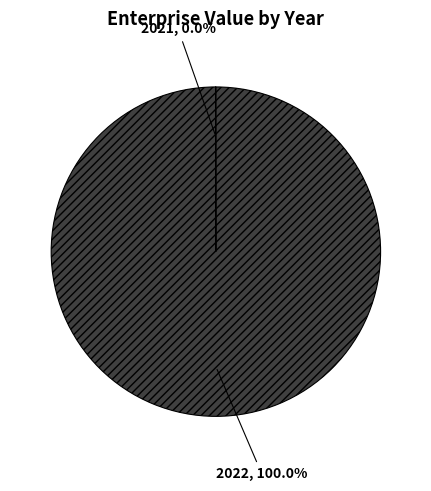

What is the largest slice in the pie chart?

2022